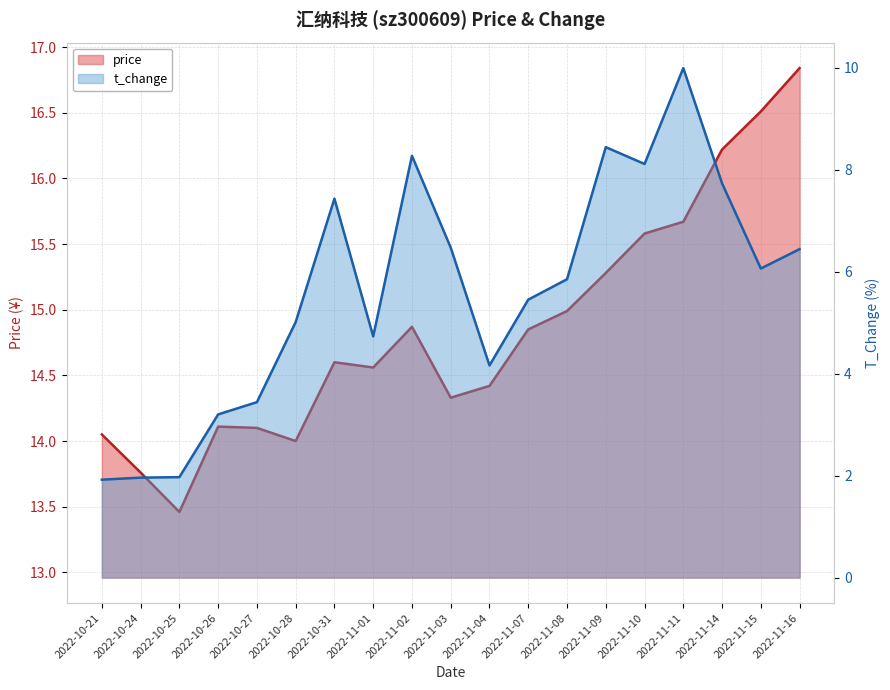

Where does the price series first go above 14?

2022-10-21